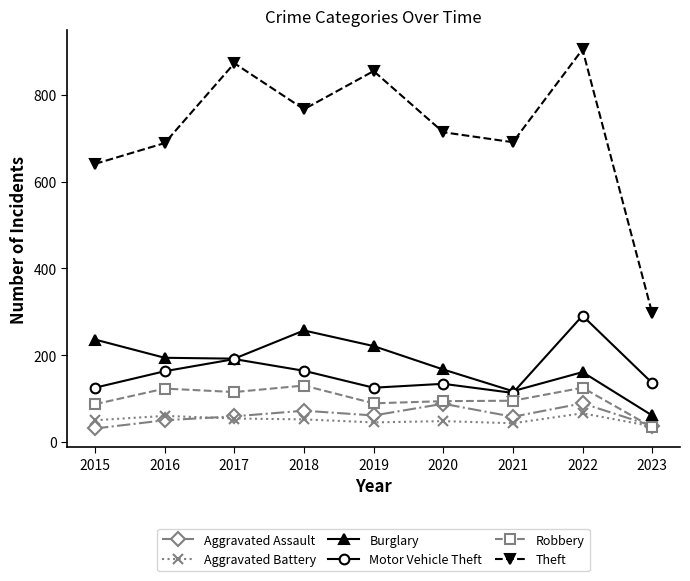

What is the sum of the Theft values at 2022 and 2021?

1596